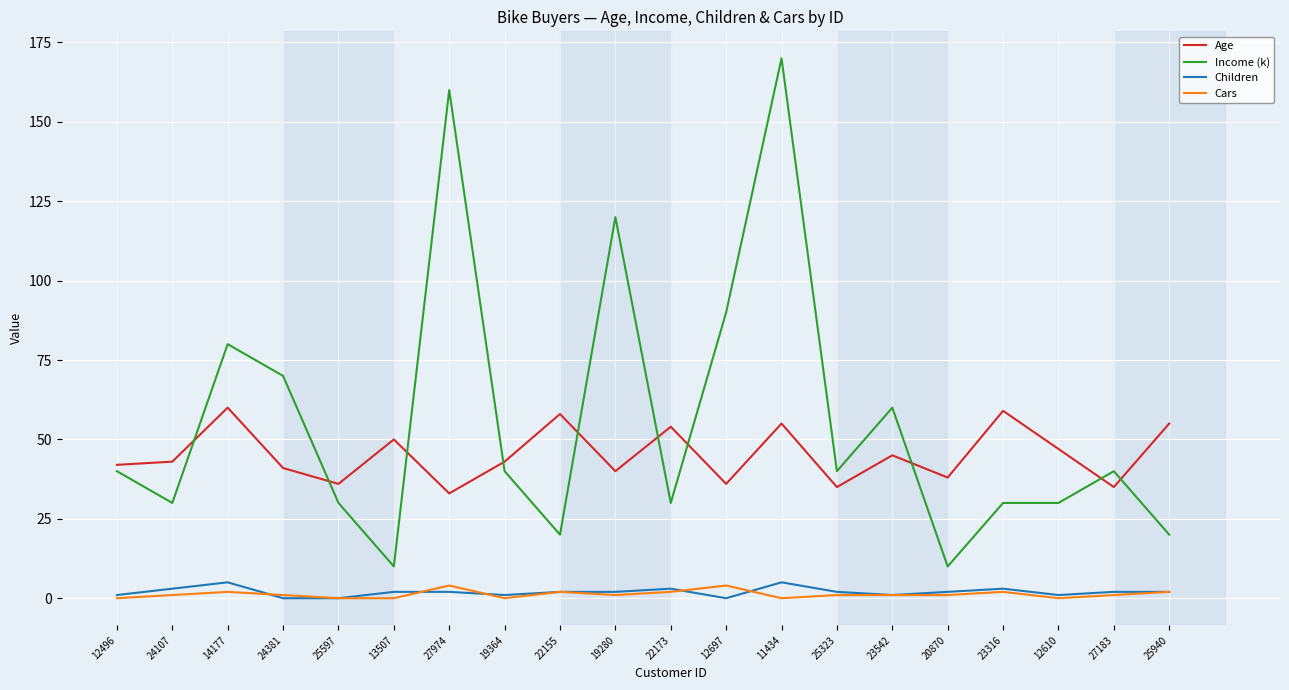

What is the difference between the second highest and minimum values in the Income (k) series?

150